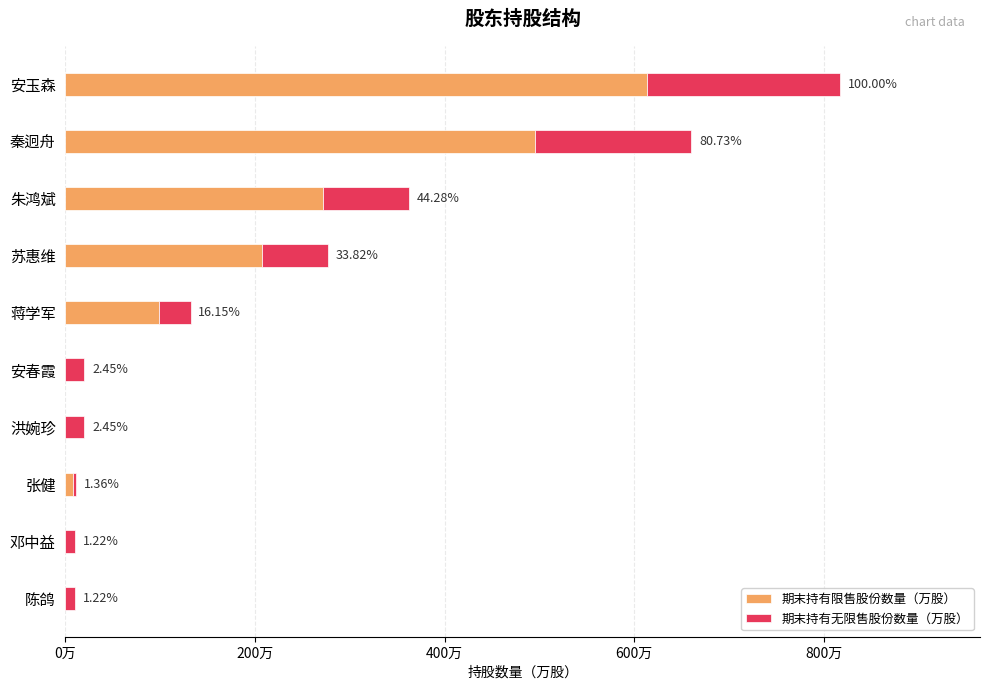

Reading right to left, transcribe all the data shown in this chart.

期末持有限售股份数量（万股）: 0	0	83250	0	0	990000	2073750	2715000	4950000	6131250
期末持有无限售股份数量（万股）: 100000	100000	27750	200000	200000	330000	691250	905000	1650000	2043750